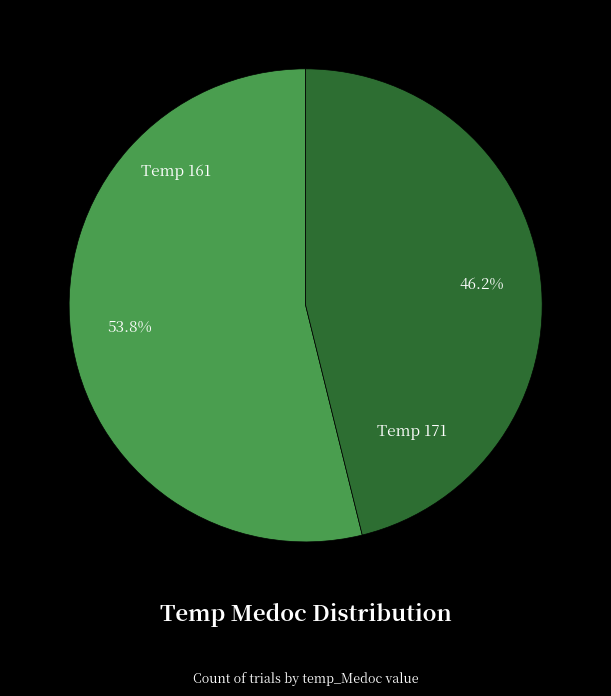

Which slice is the smallest?

Temp 171